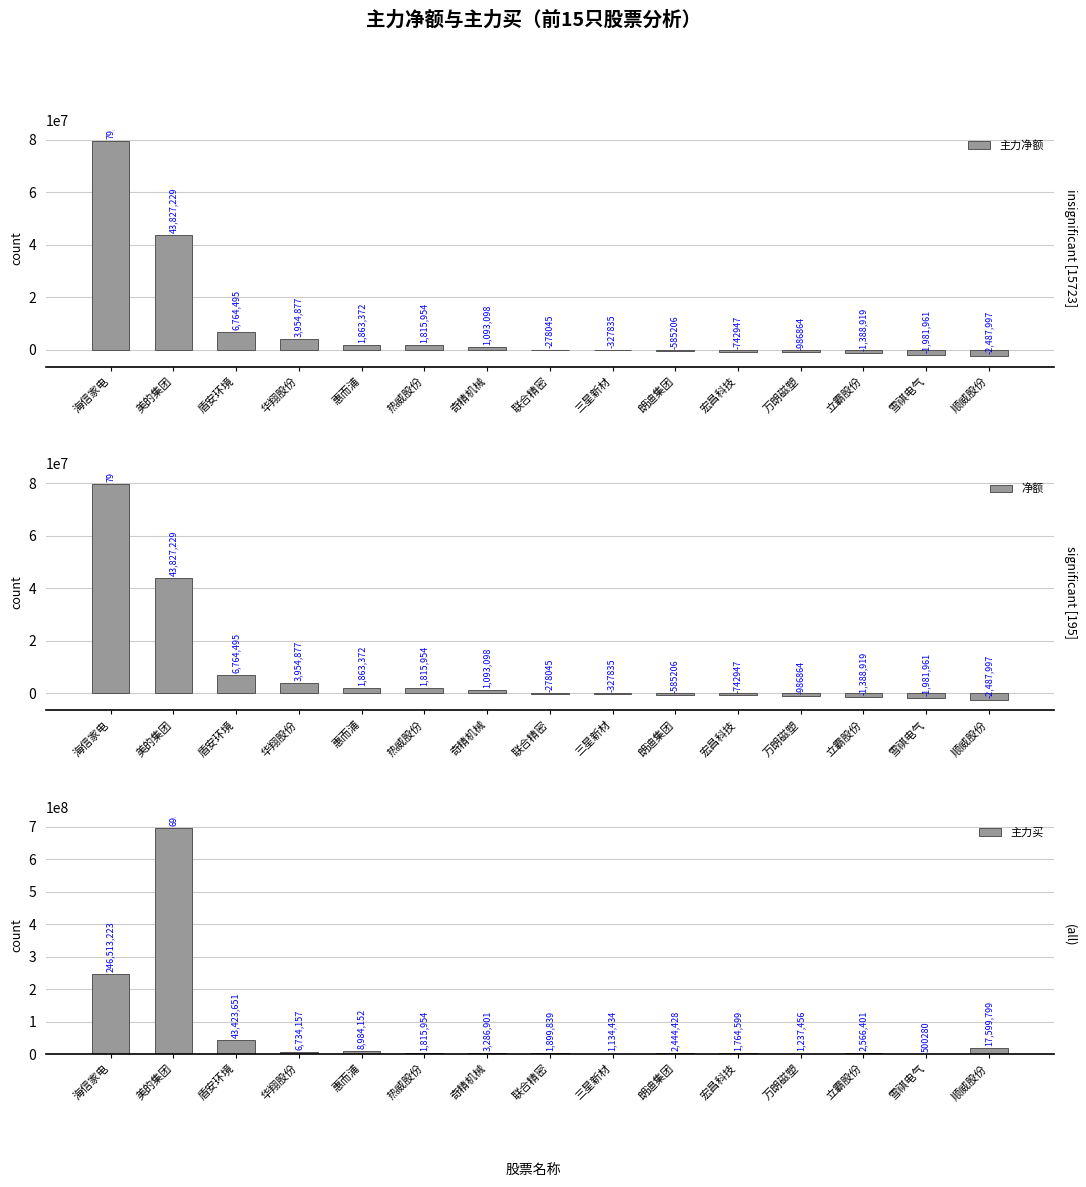

Which series changed the most between 华翔股份 and 万朗磁塑?

主力买